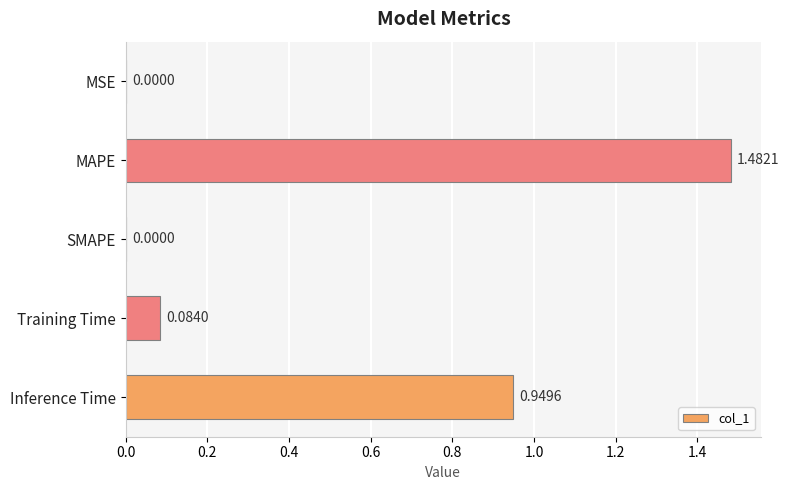

What is the sum of all values?

2.5